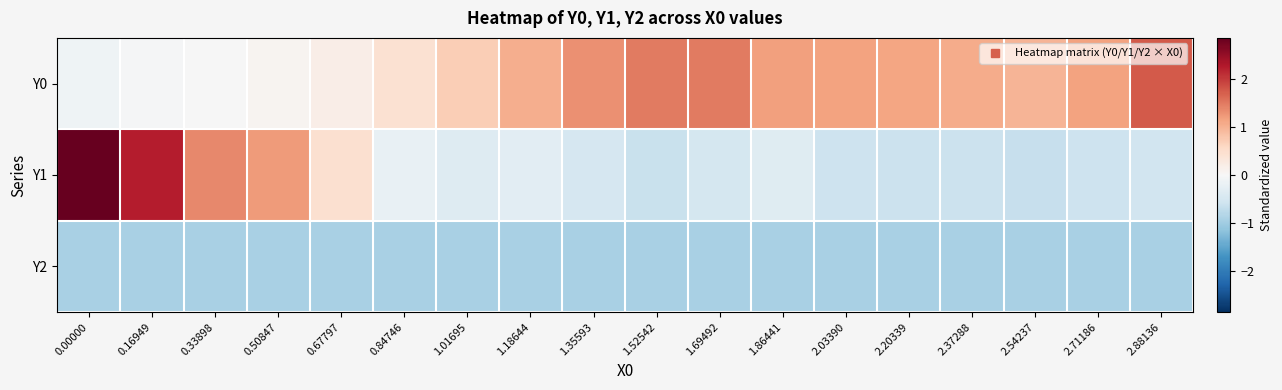

List the series in order of their overall mean, lowest first.

row_2, row_1, row_0